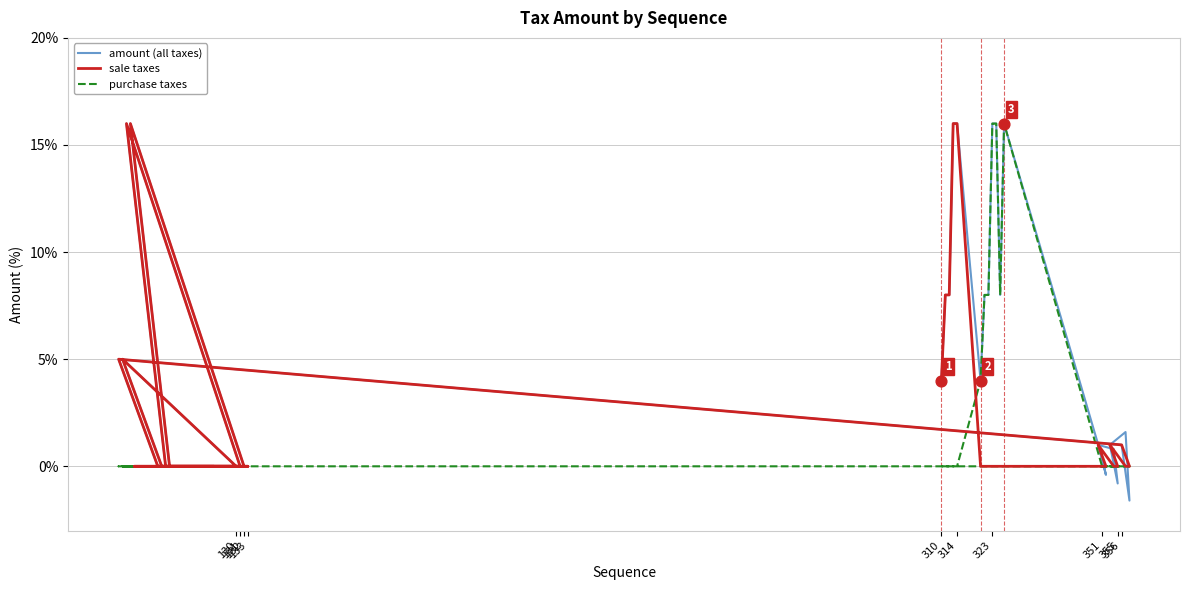

At how many categories does at least one series exceed 11?

7